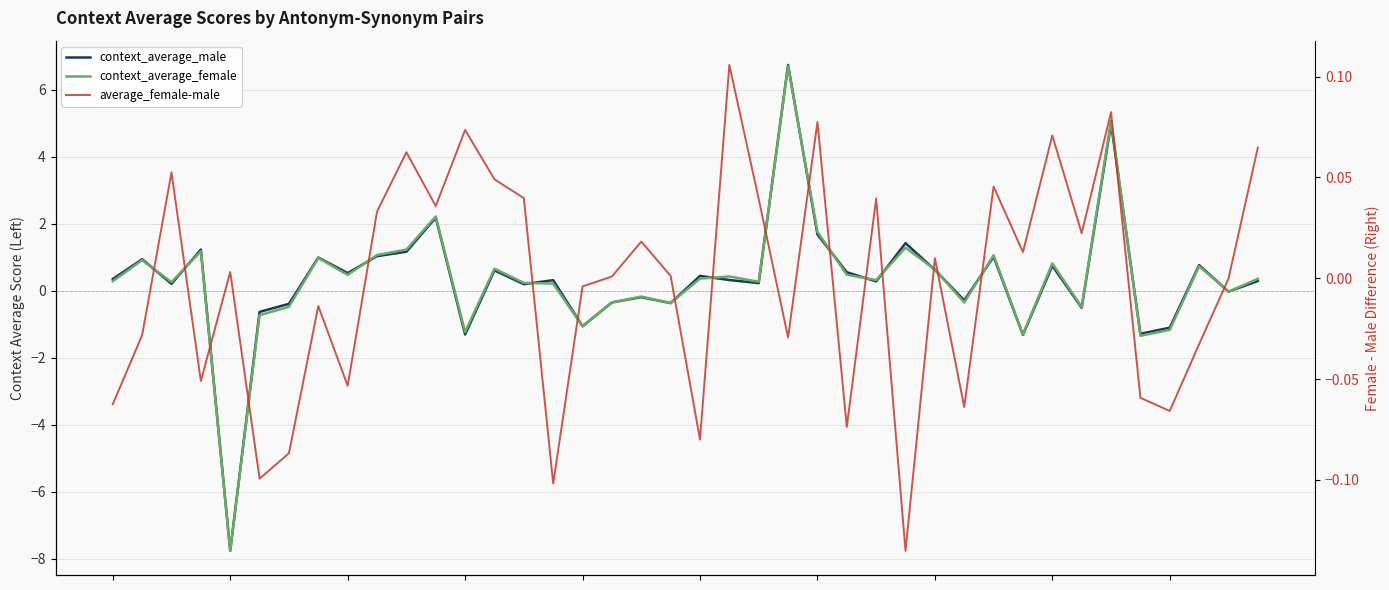

Which has a higher value, 35 or 31?

35